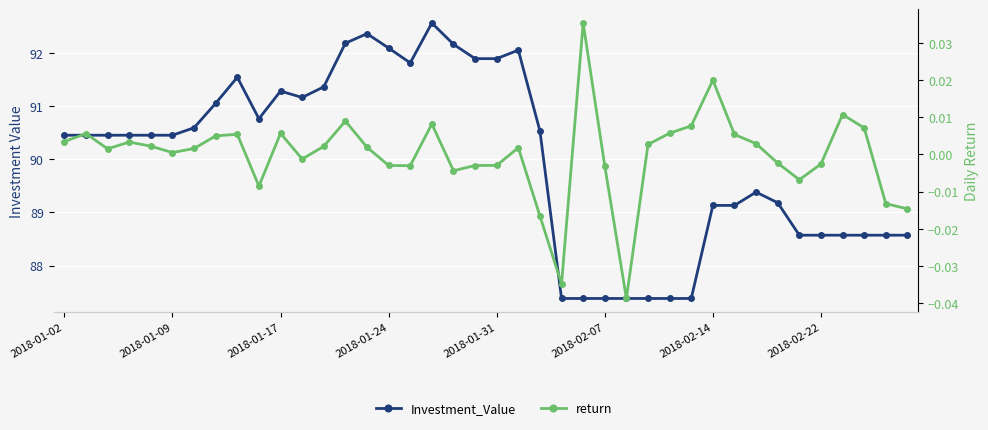

What is the difference between the second highest and second lowest values in the return series?

0.1